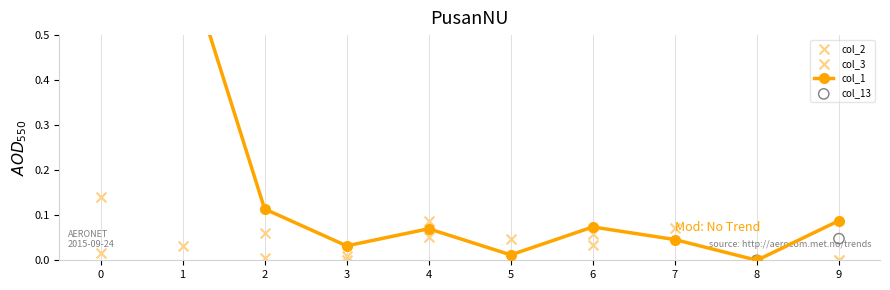

Is the value of col_2 at 7 greater than the value of col_1 at 1?

No